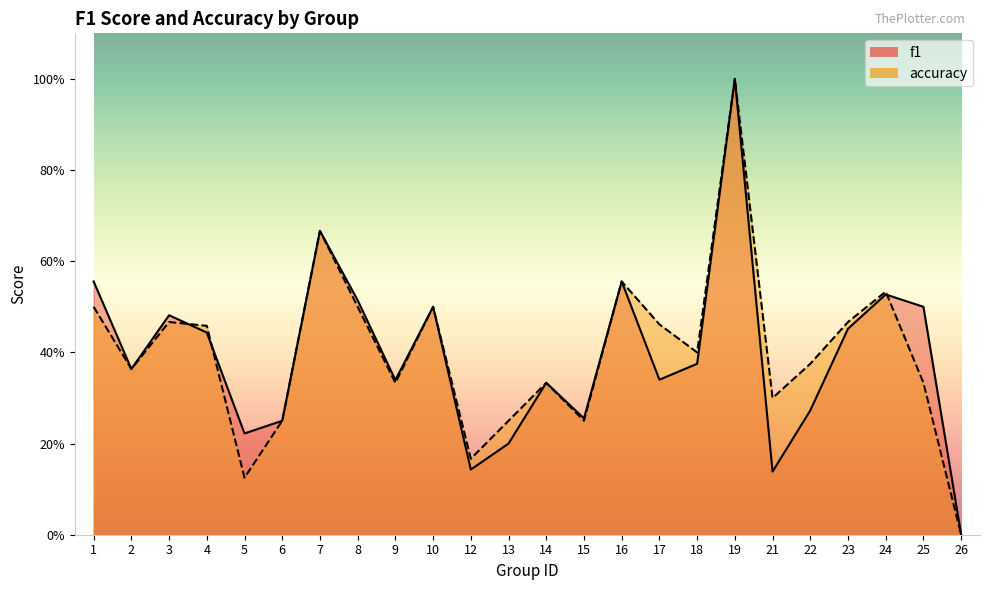

At which category does the chart reach its minimum across all series?

26